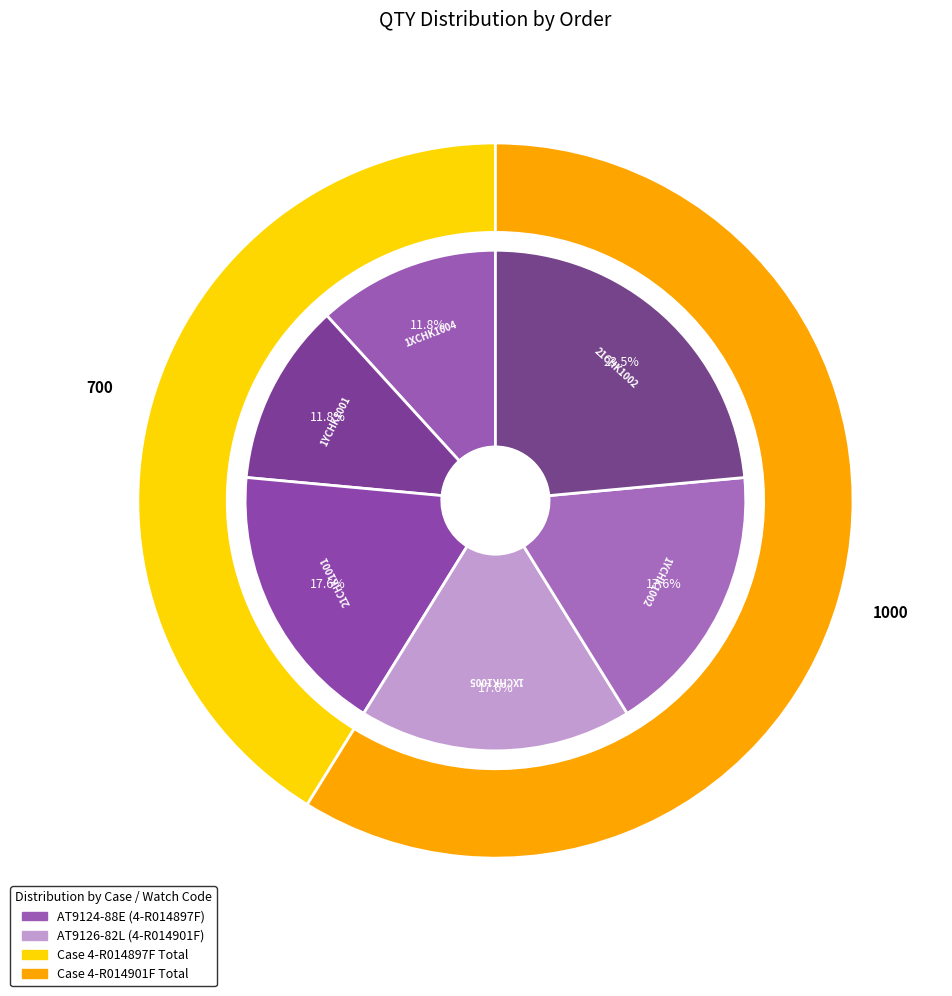

Is 1XCHK1004 the majority of the pie?

No